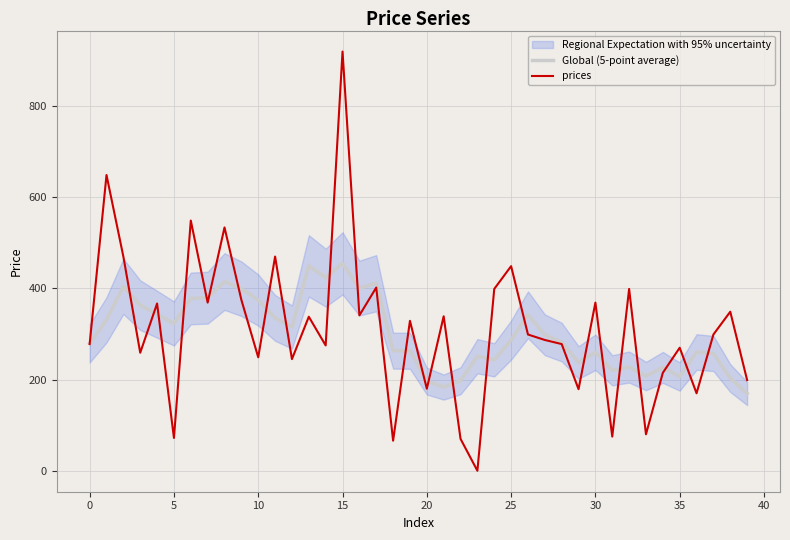

At which label does prices reach its minimum?

23